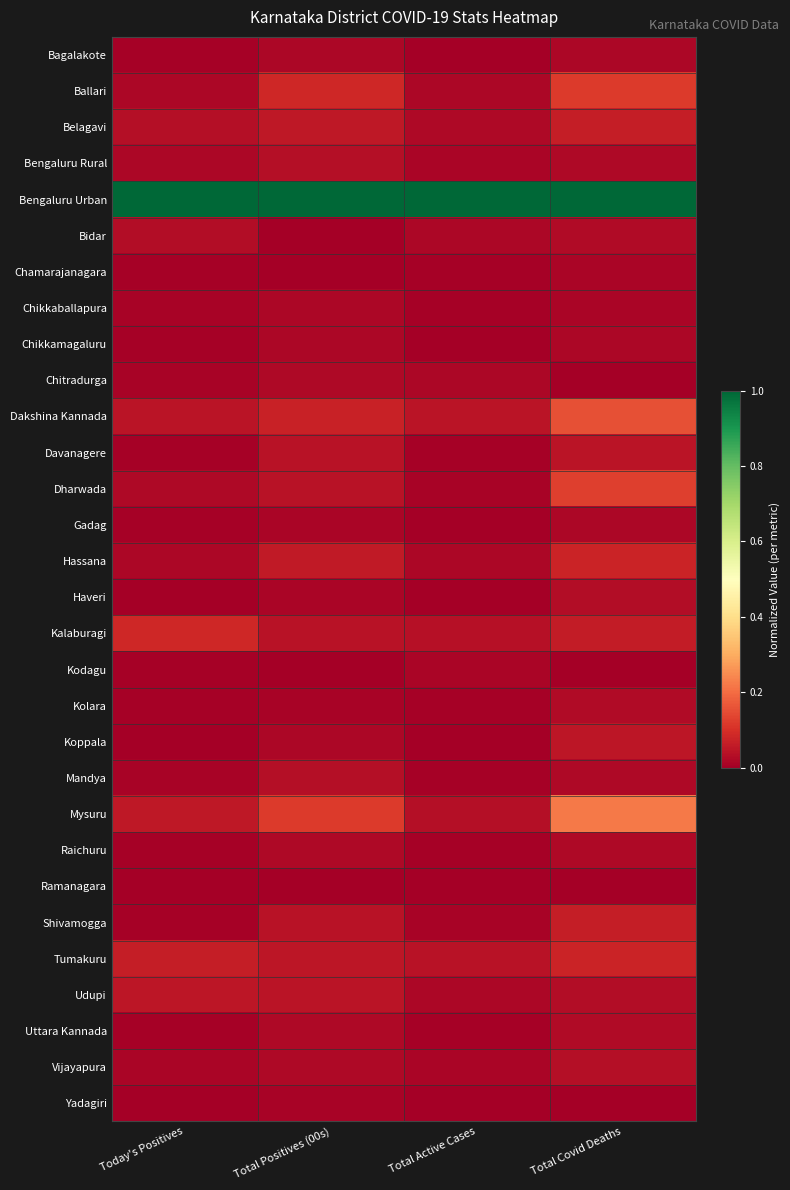

Which label corresponds to the smallest value in the chart?

Total Active Cases